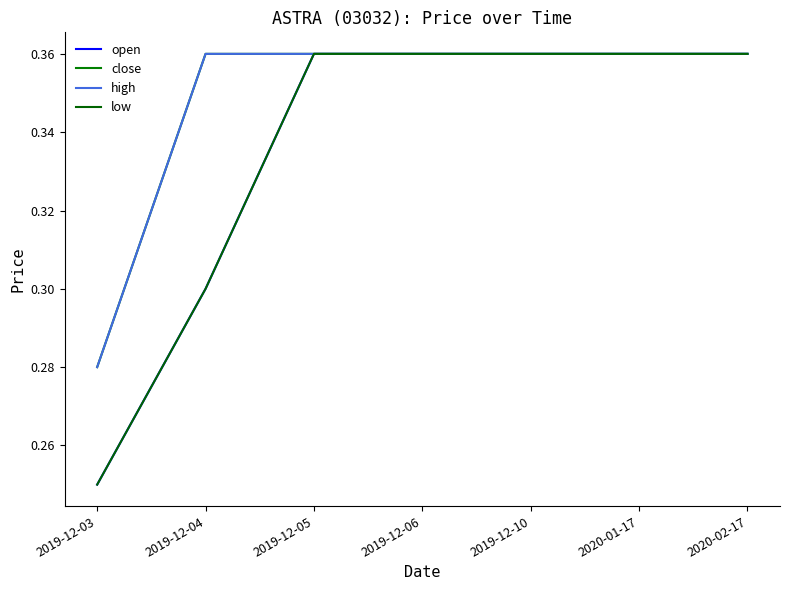

At which category is the sum across all series the highest?

2019-12-05